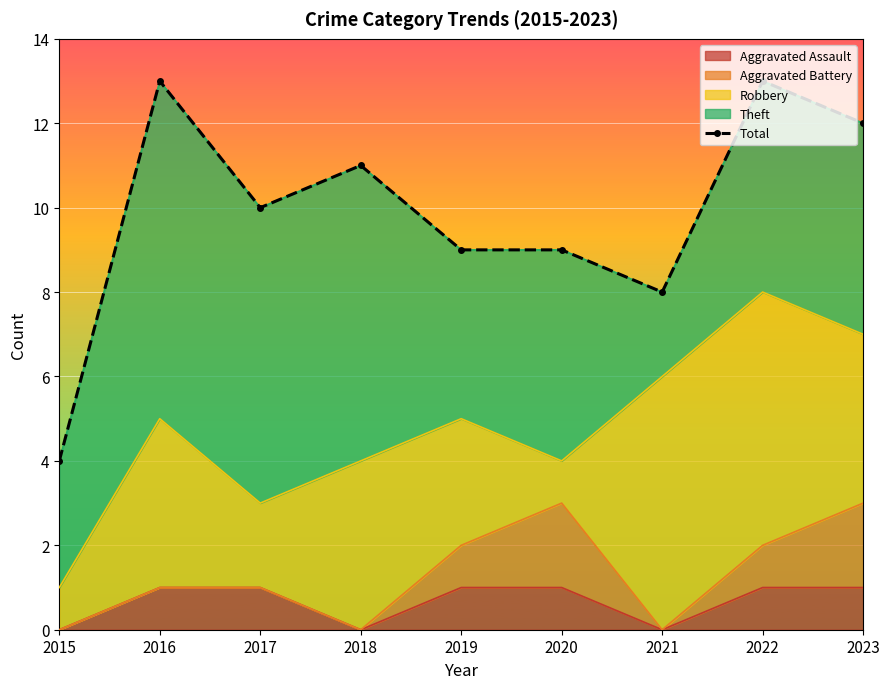

Reading left to right, what are all the values shown in this chart?

2015=4	2016=13	2017=10	2018=11	2019=9	2020=9	2021=8	2022=13	2023=12